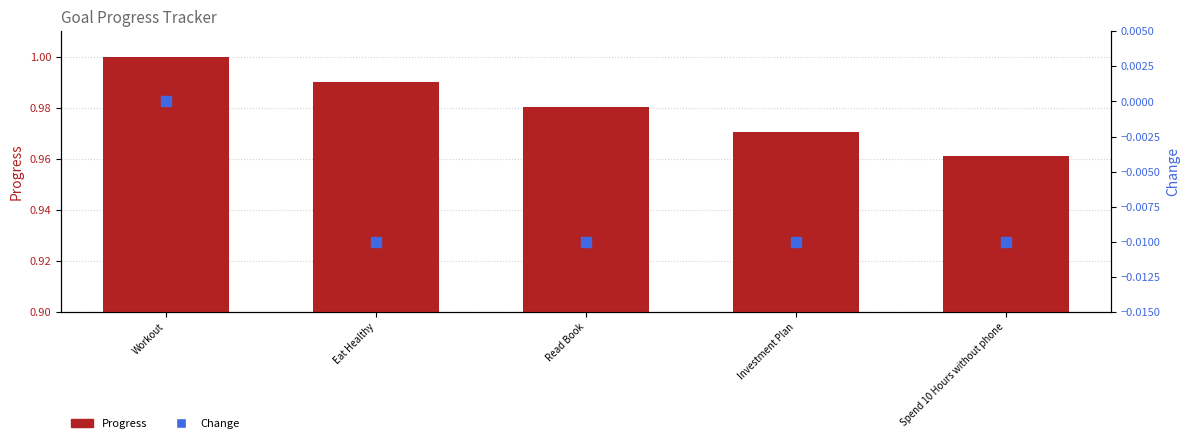

At how many categories does at least one series exceed 0?

5